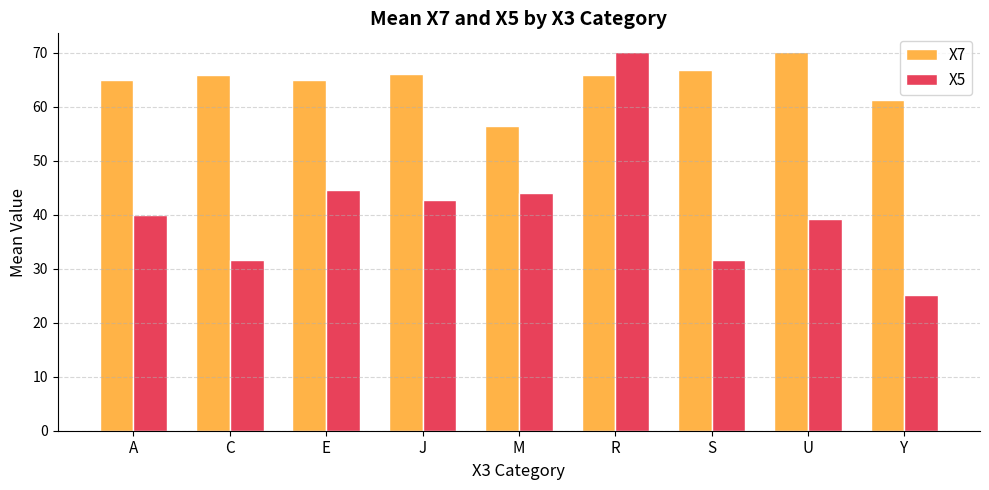

Which category has the lowest value in the X5 series?

Y